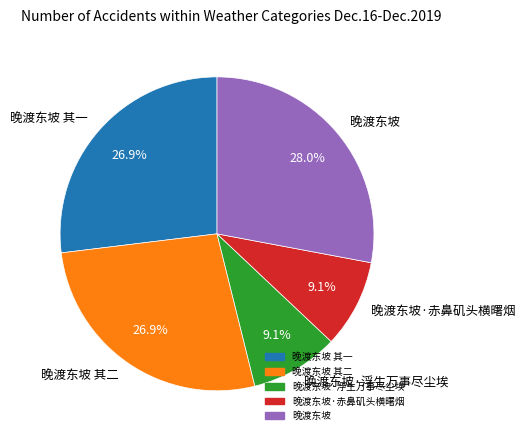

Does any single category account for the majority?

No